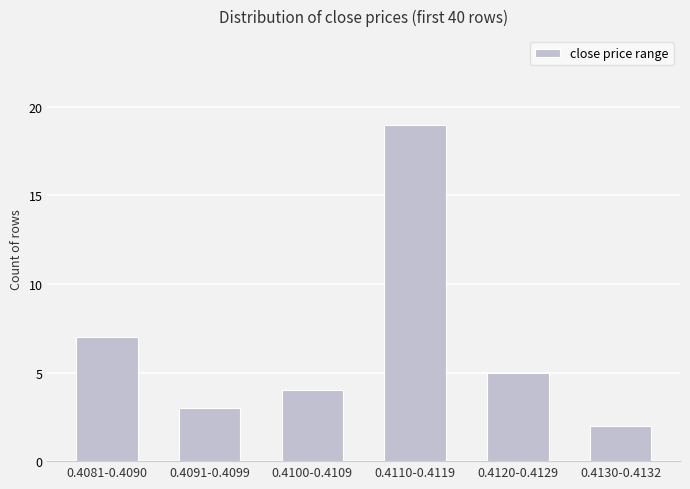

What is the change in value from 0.4081-0.4090 to 0.4091-0.4099?

-4